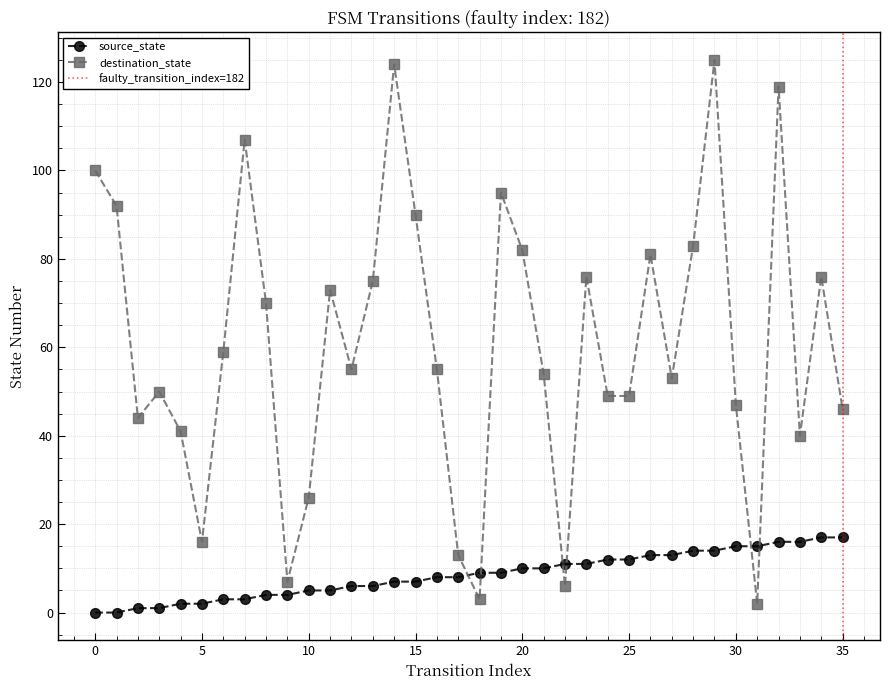

What is the sum of the destination_state values at 29 and 5?

141